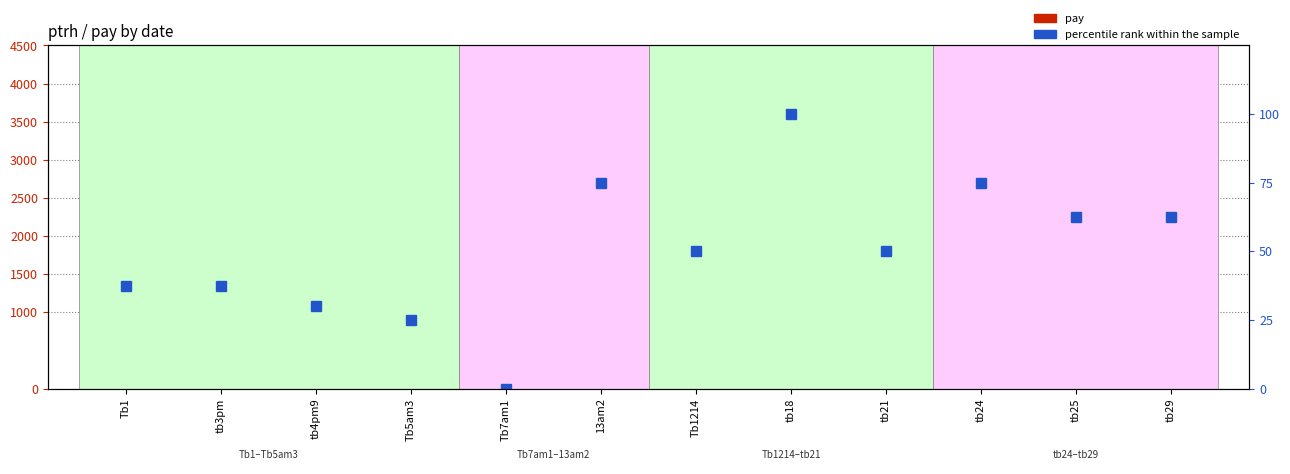

Reading left to right, extract all data points from this chart.

pay: 1500.0	1500.0	1200.0	1000.0	0.0	3000.0	2000.0	4000.0	2000.0	3000.0	2500.0	2500.0
percentile rank within the sample: 37.5	37.5	30.0	25.0	0.0	75.0	50.0	100.0	50.0	75.0	62.5	62.5